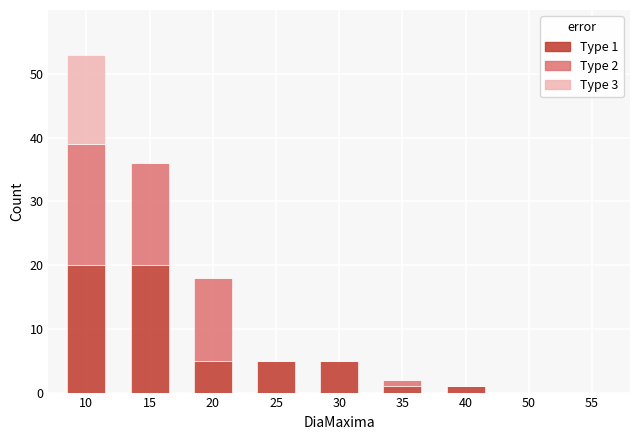

What is the total value across all series at 30?

5